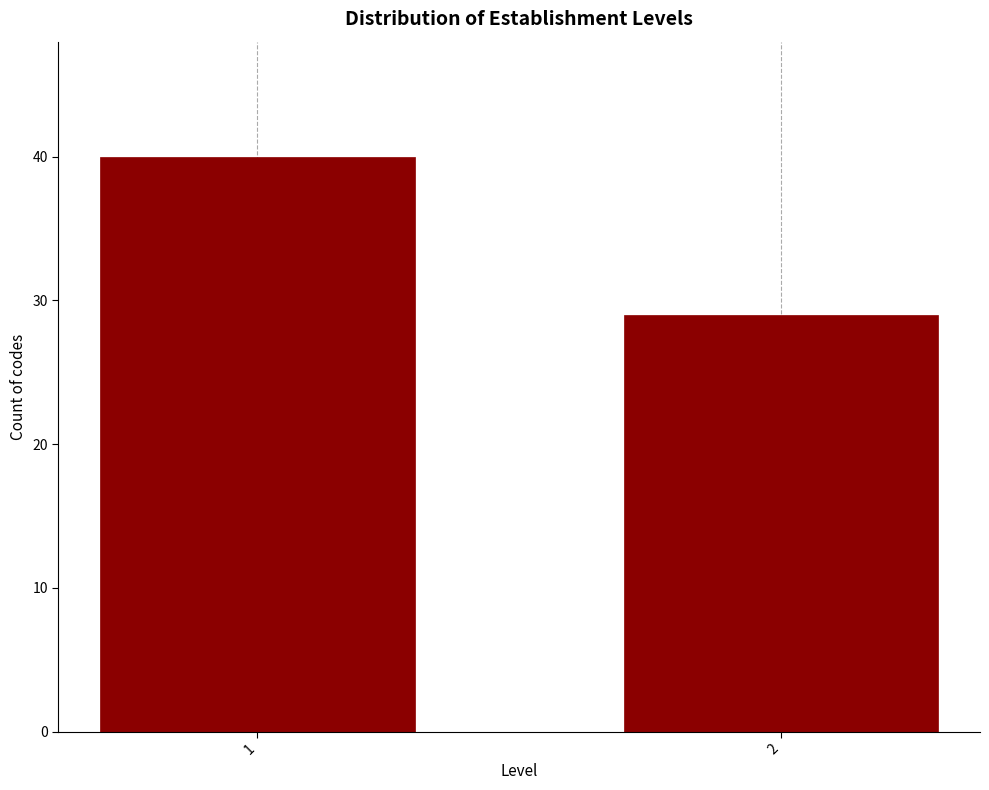

Reading left to right, transcribe all the data shown in this chart.

1=40	2=29